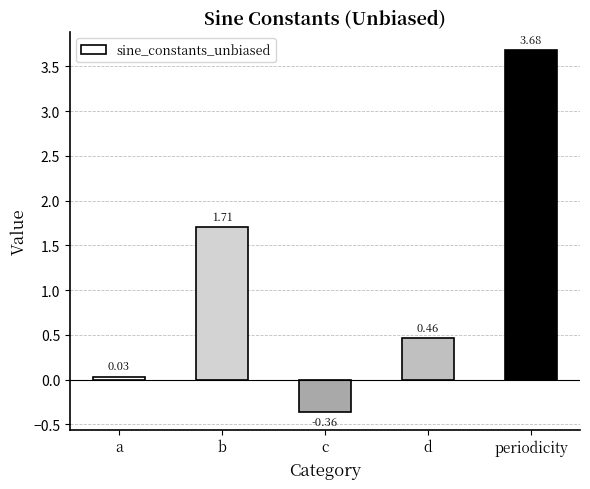

What value does the data have at periodicity?

3.7